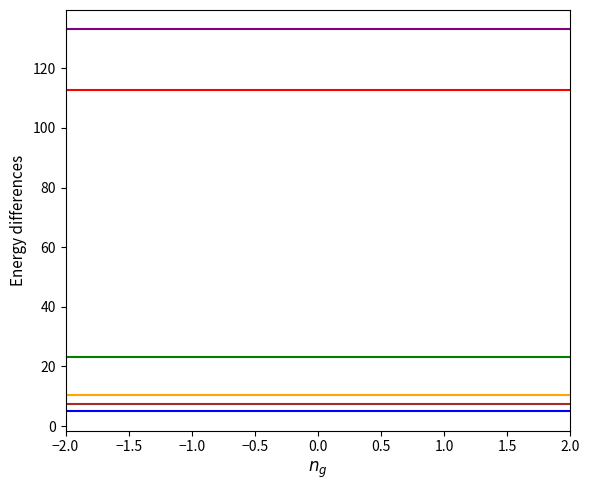

What is the difference between the highest and lowest values at −2.0?

128.2